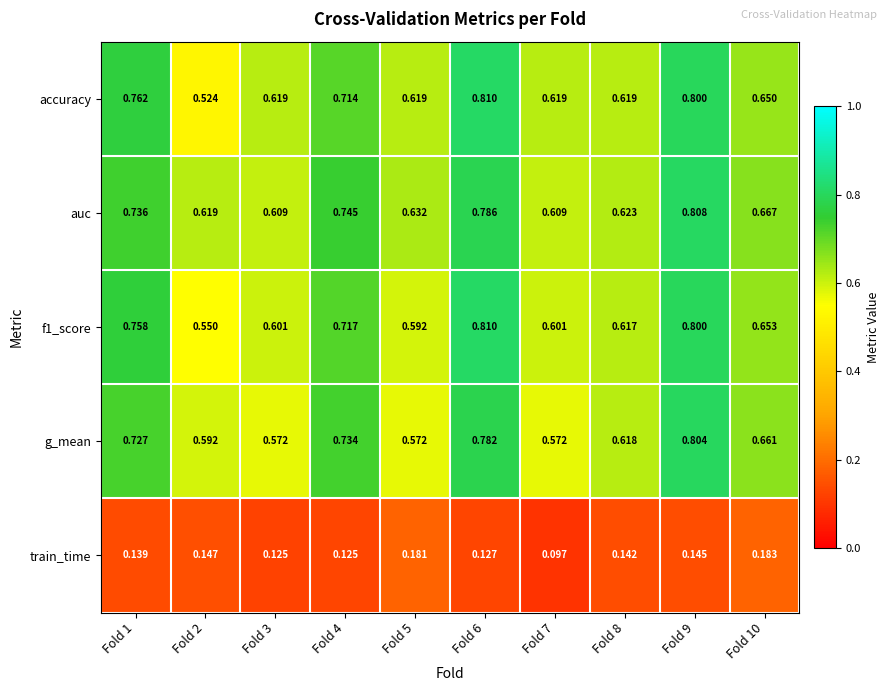

Which series changed the most between Fold 2 and Fold 9?

accuracy